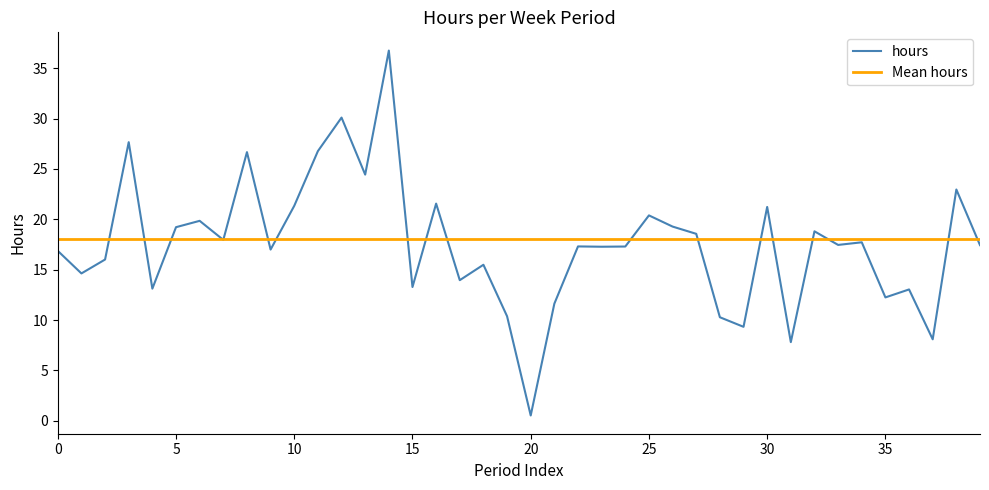

How many interior local valleys (lower than both neighbors) does the data have?

14